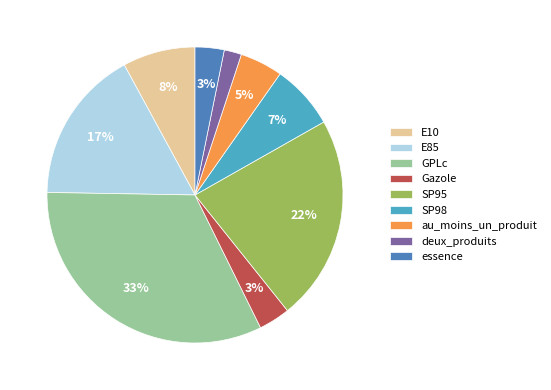

Is E10 the majority of the pie?

No